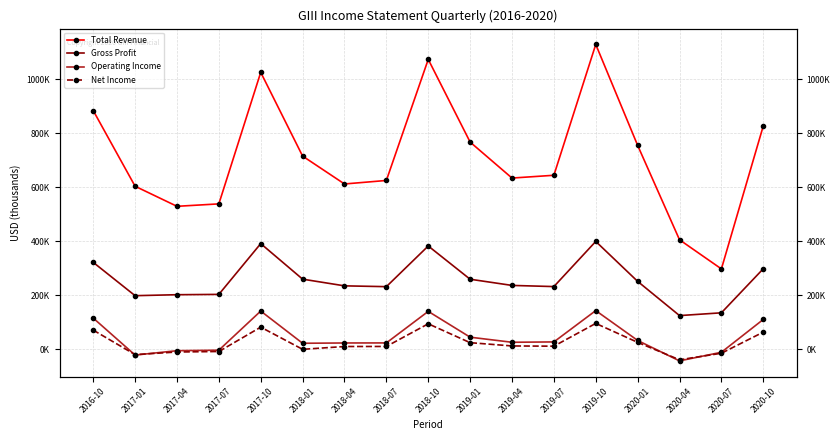

The value of Gross Profit at 2017-01 is 99083. True or false?

False